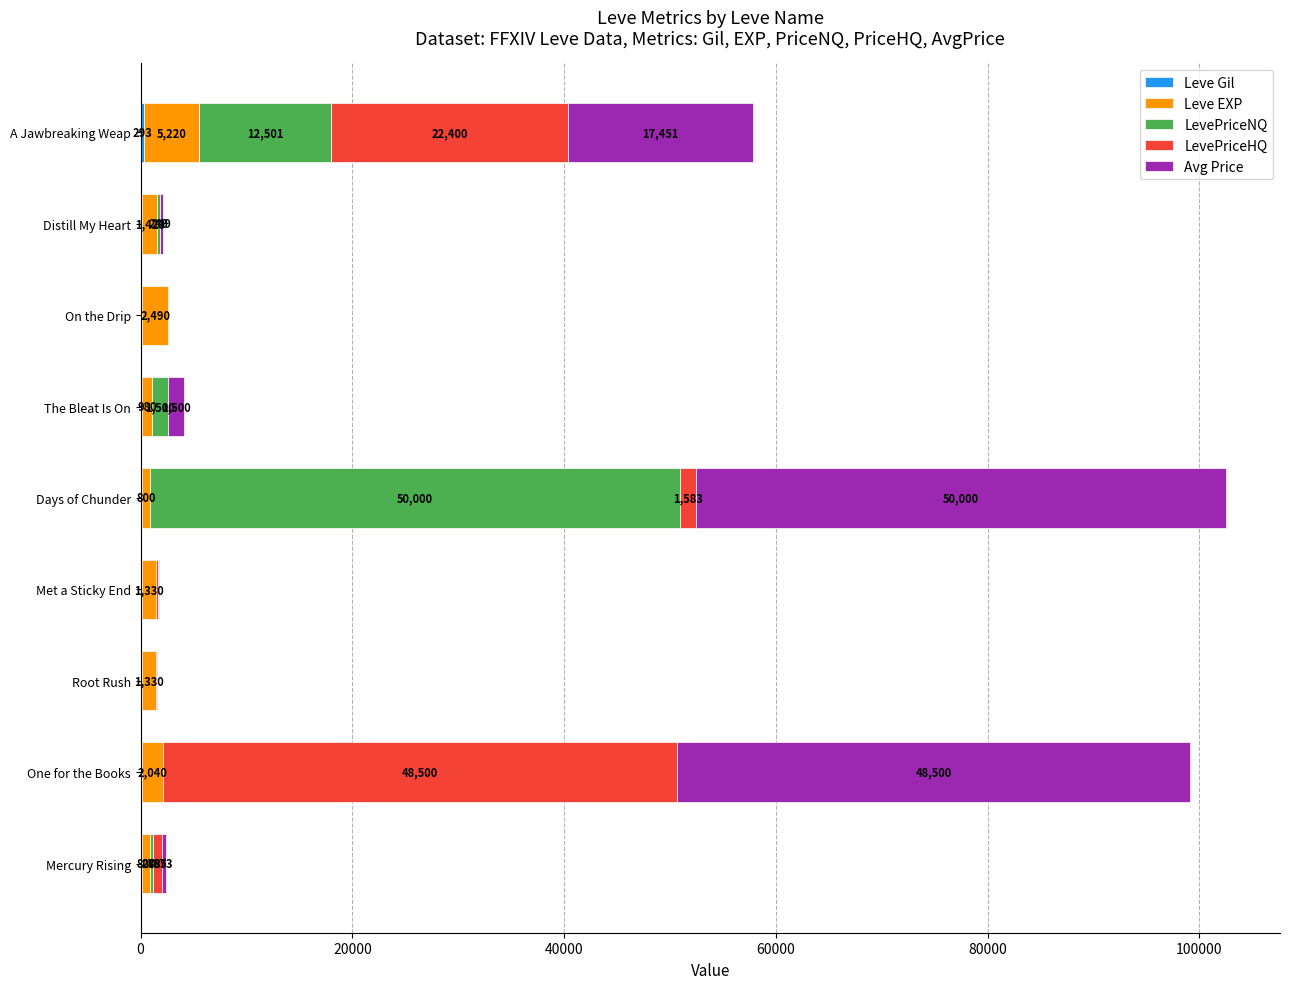

What is the total value across all series at Mercury Rising?

2369